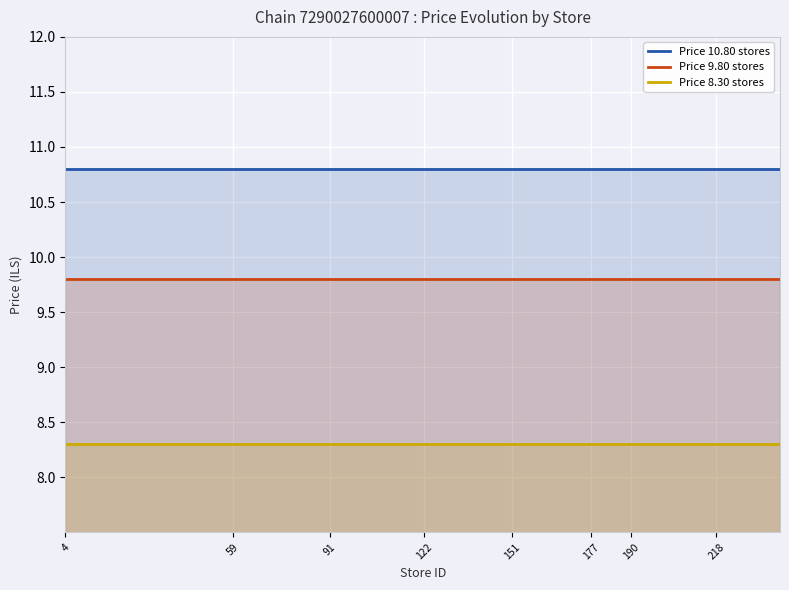

Which series has the largest total across all categories?

Price 10.80 stores